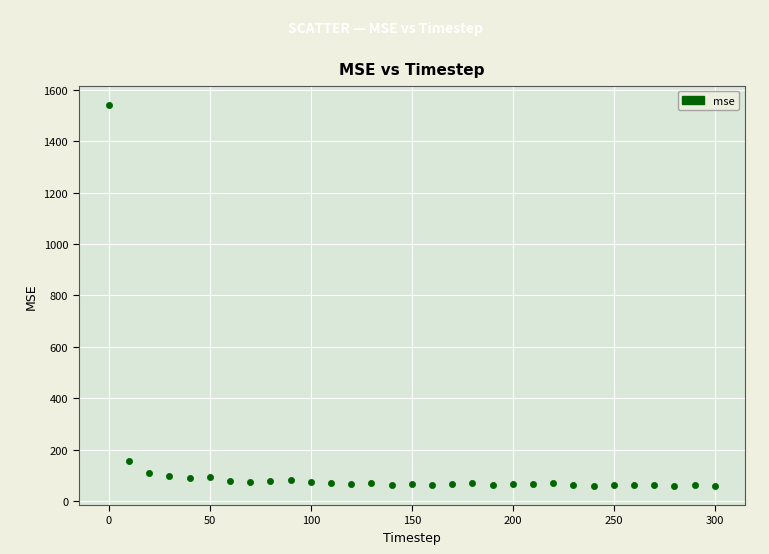

What Y value in the scatter plot is closest to 800?

156.9